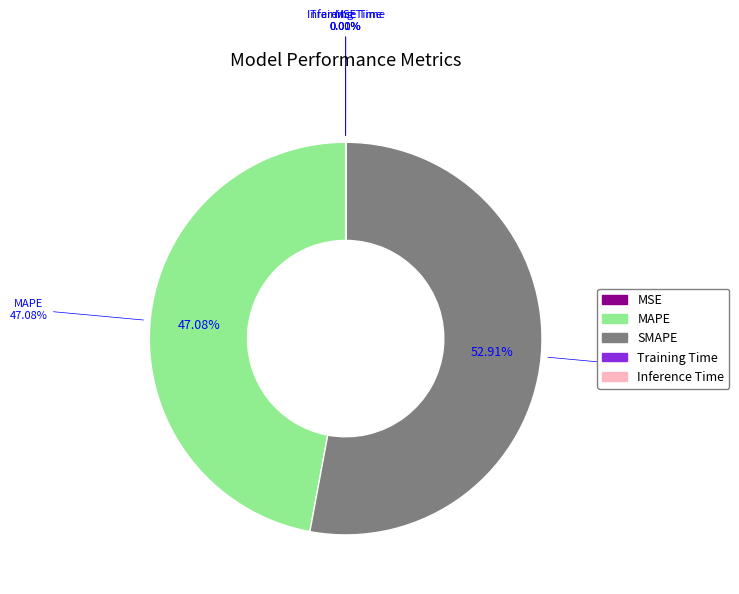

Count the number of slices in the pie.

5